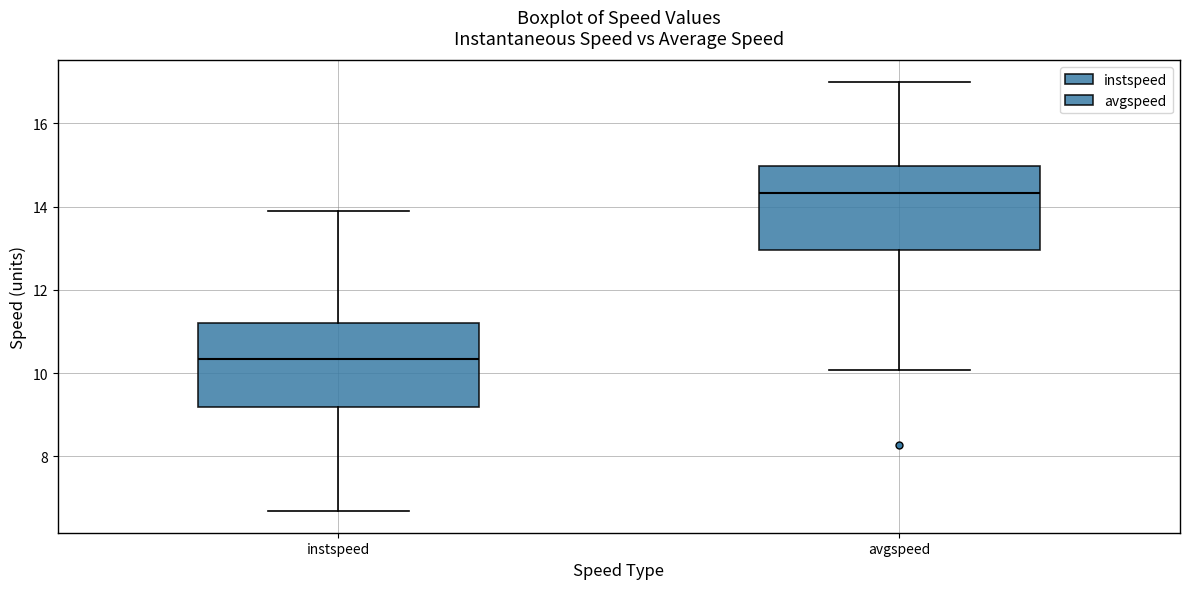

Which box's median line is the highest?

avgspeed